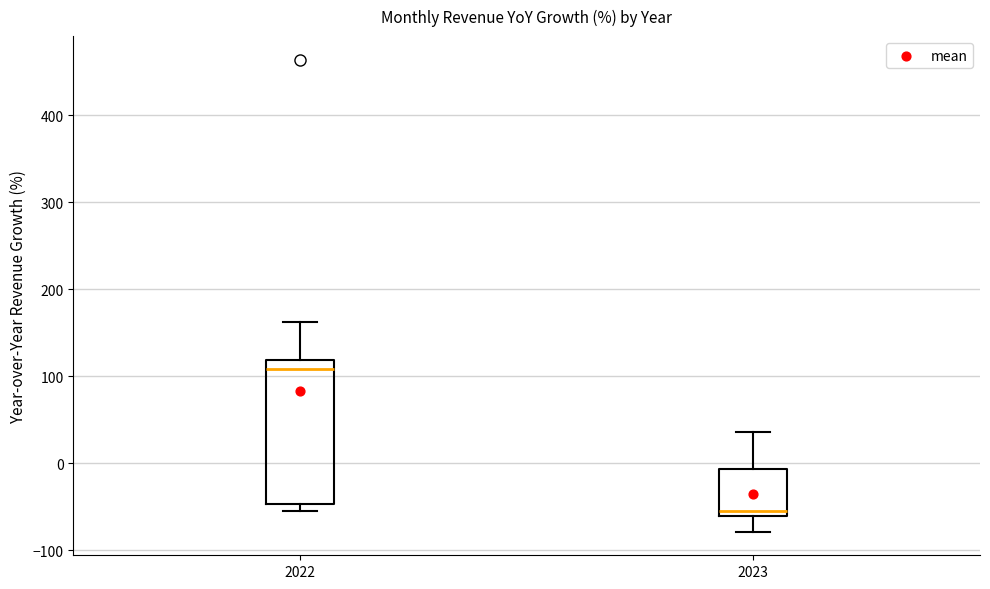

Comparing the boxes themselves (not the whiskers), which one is the tallest?

2022